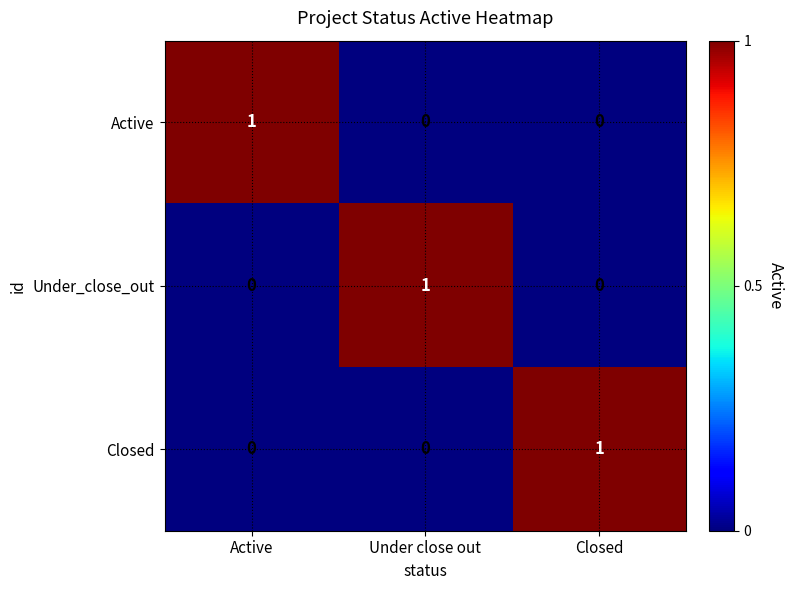

The value of Under_close_out at Closed is -1. True or false?

False